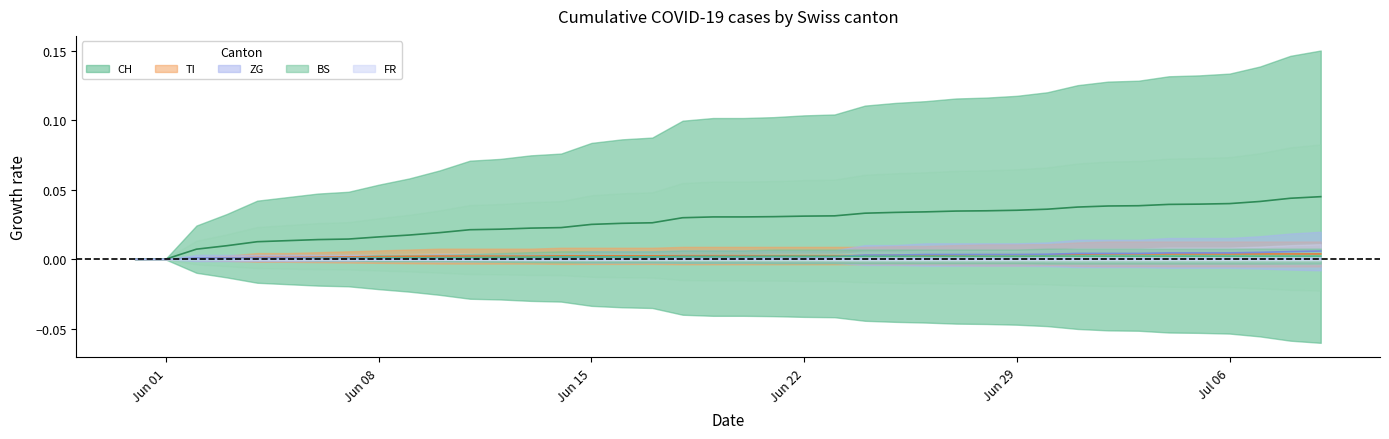

What are all the series names shown in the legend?

CH, TI, ZG, BS, FR